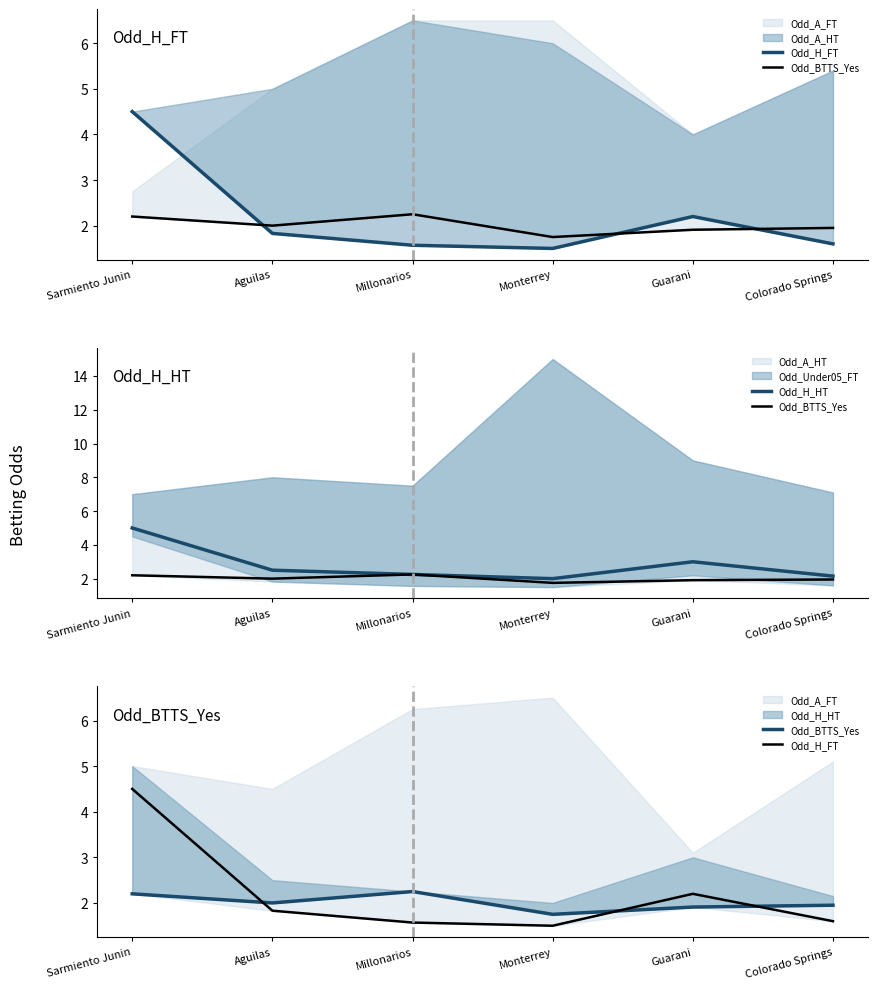

Count the Odd_BTTS_Yes values in the range 1 to 2.

4